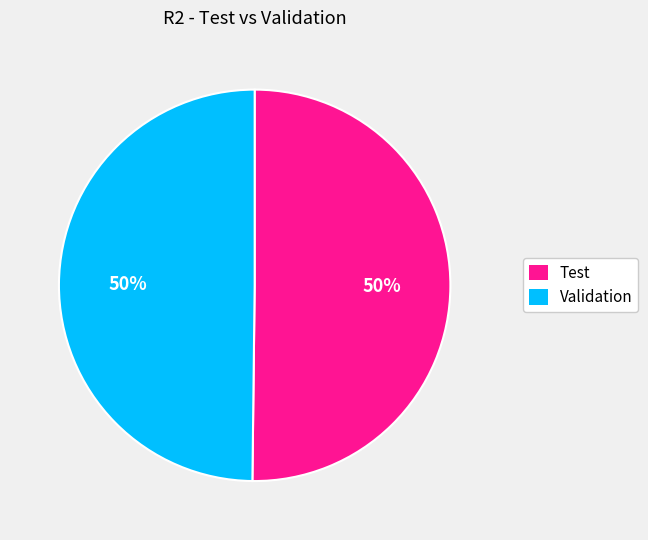

Is it true that Validation is 50% of the pie?

True